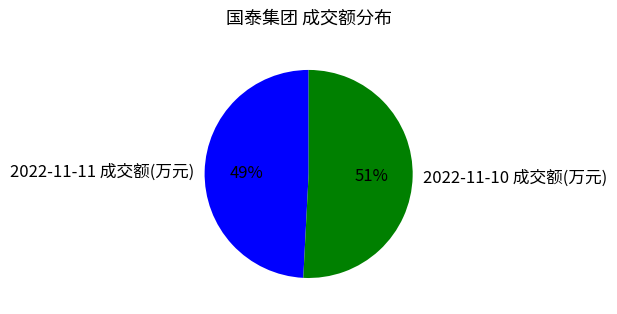

Count the number of slices in the pie.

2